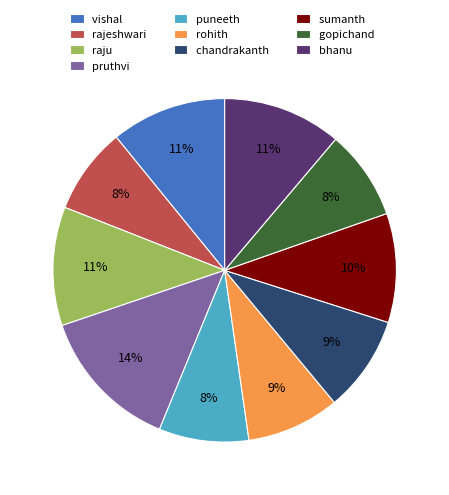

To the nearest percent, what portion does rohith represent?

9%